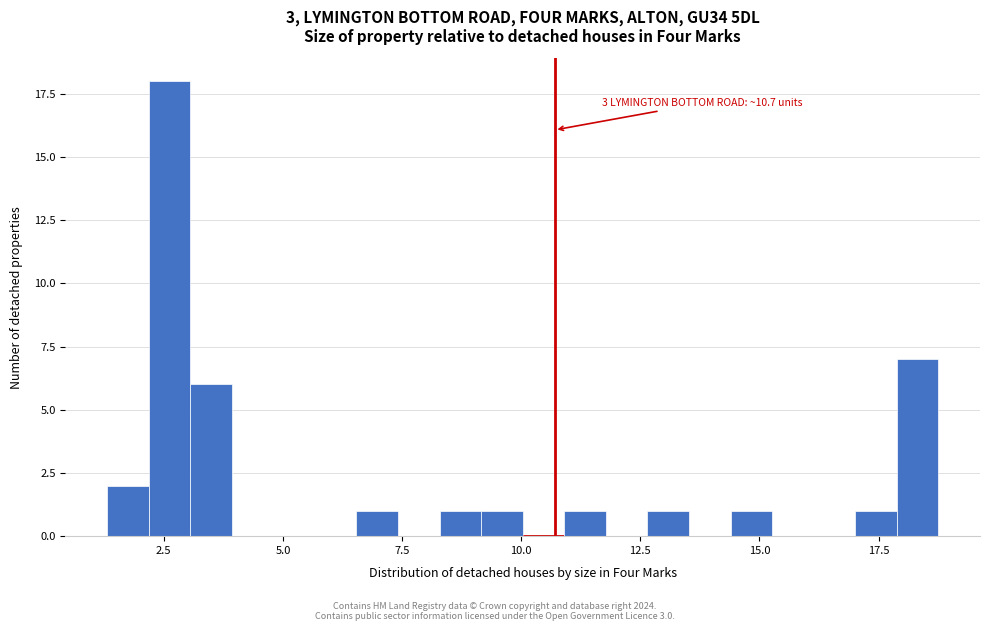

Around what value on the x-axis is the tallest bar? Give the approximate position of its centre, as read against the axis.

2.5